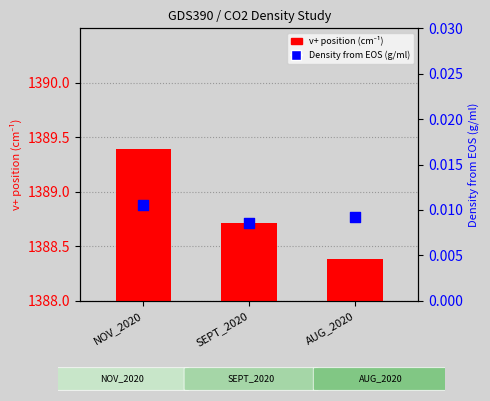

Which series has the largest Y range (max minus min)?

v+ position (cm⁻¹)